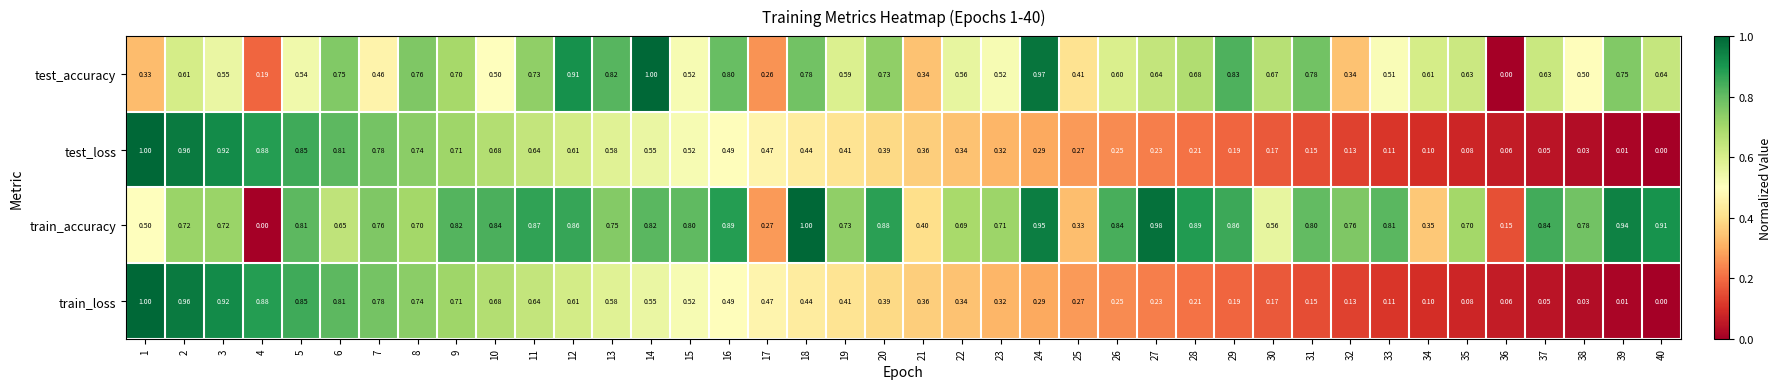

What is the difference between the highest and lowest values at 16?

0.4